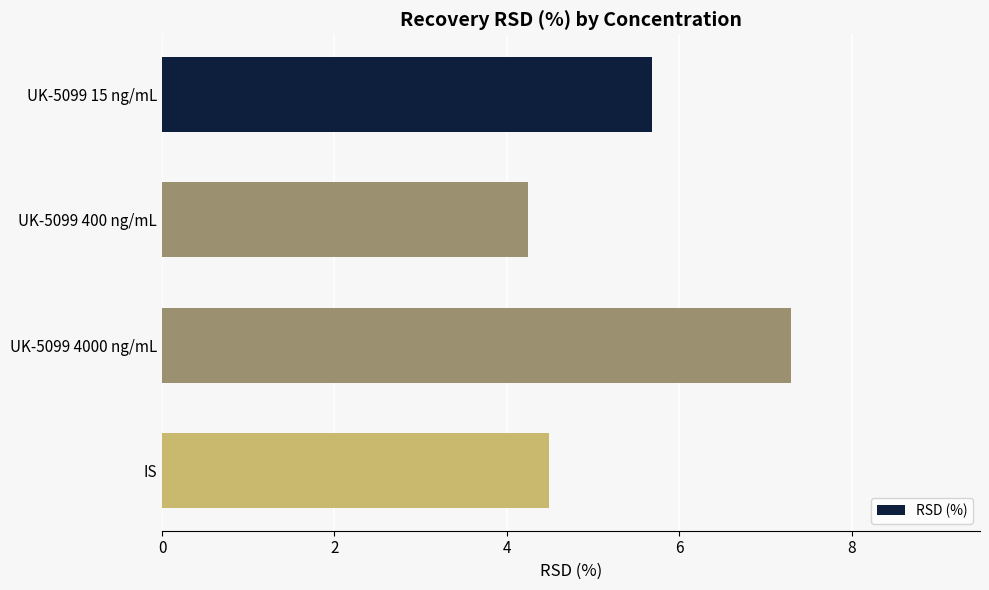

Rank the categories by value from highest to lowest.

UK-5099 4000 ng/mL, UK-5099 15 ng/mL, IS, UK-5099 400 ng/mL